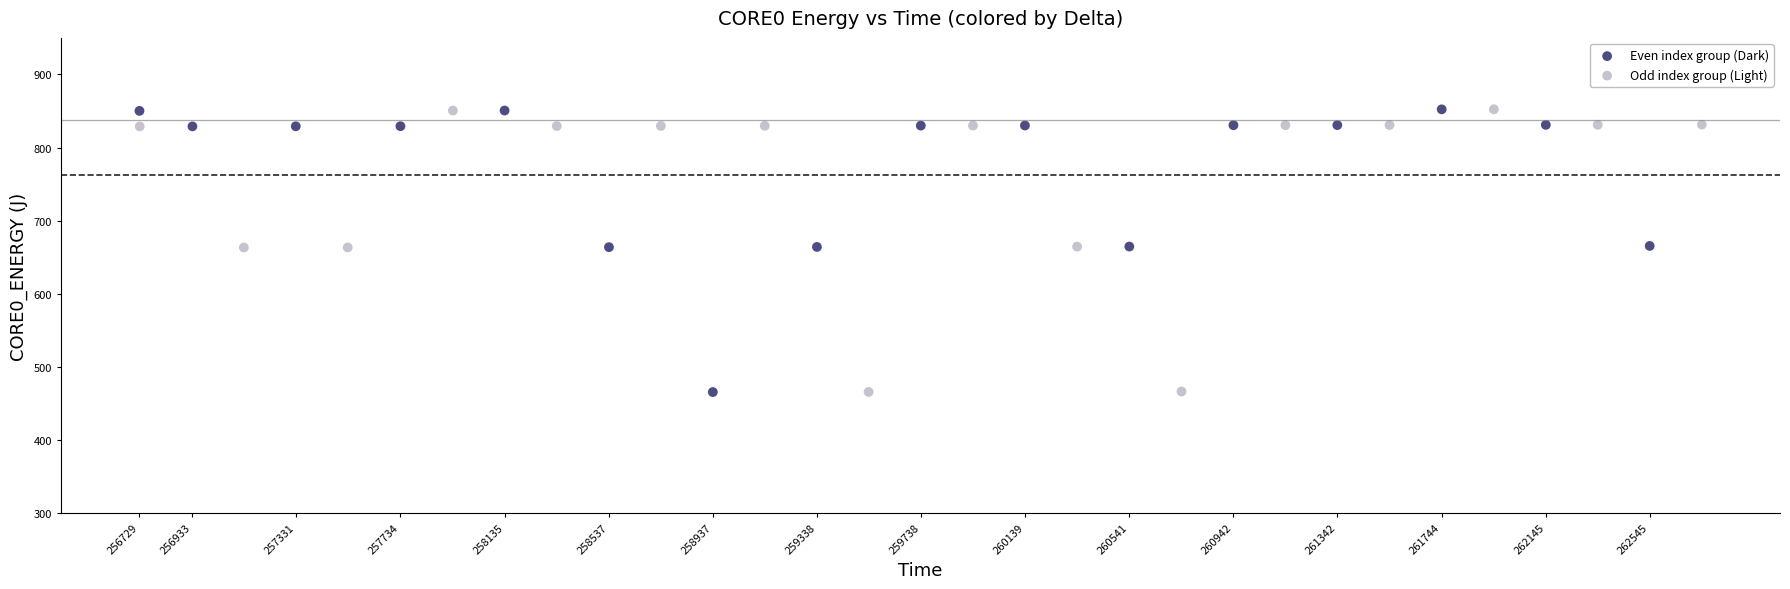

What are all the series names shown in the legend?

Even index group (Dark), Odd index group (Light)